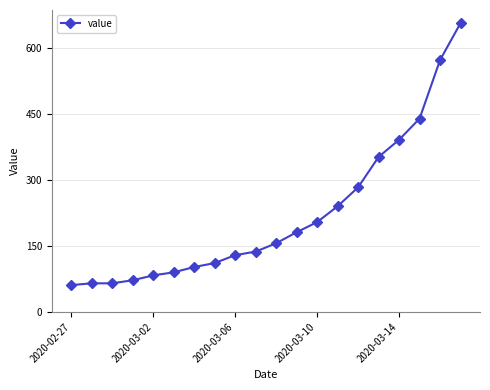

Reading left to right, list all the values displayed in this chart.

61	65	65	72	83	90	102	111	129	137	156	181	204	240	283	352	391	439	572	656